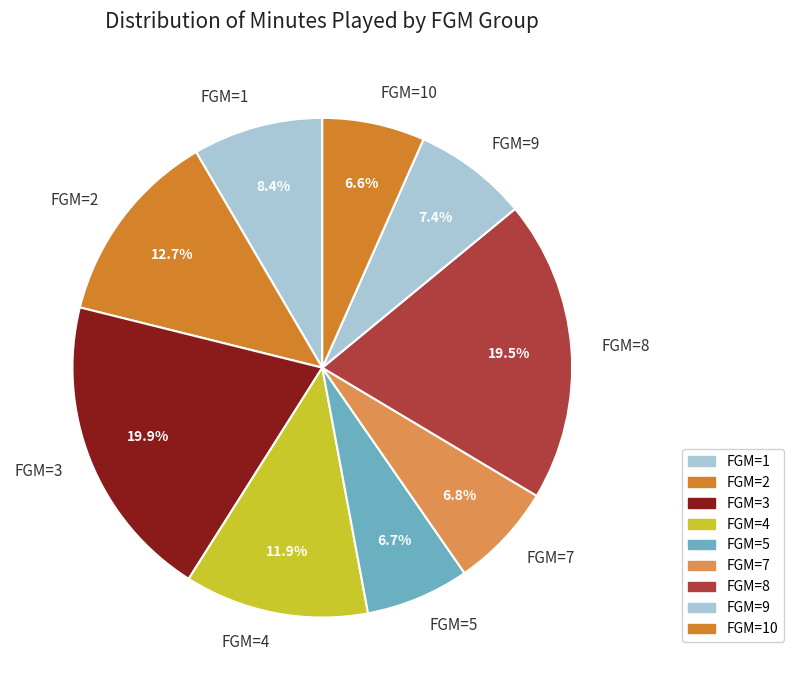

Is there a majority slice in this chart?

No